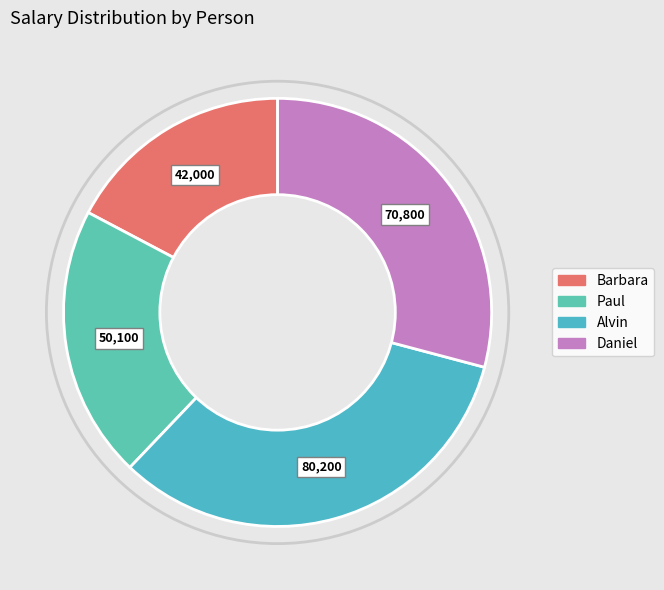

To the nearest percent, what portion does Paul represent?

21%